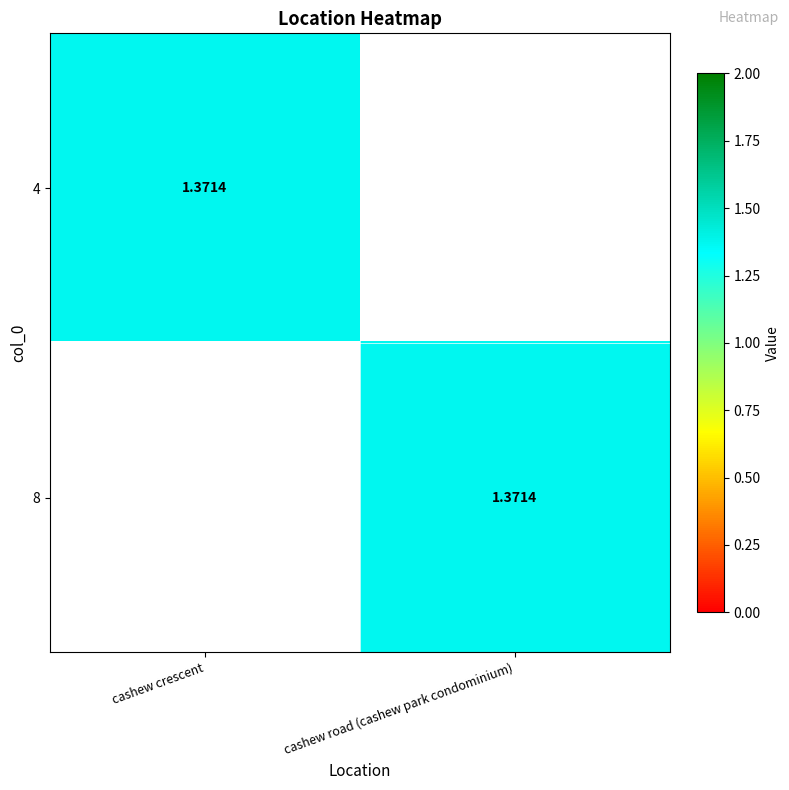

What value does the 4 series have at cashew crescent?

1.4